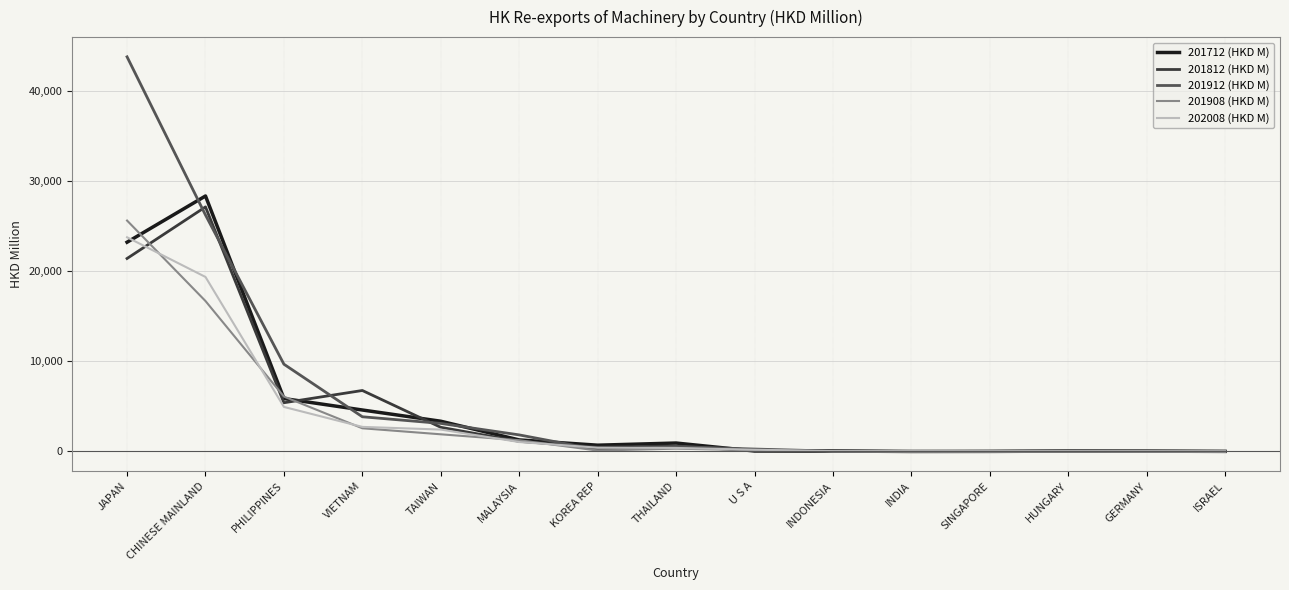

What is the maximum value shown in the chart?

43782.9